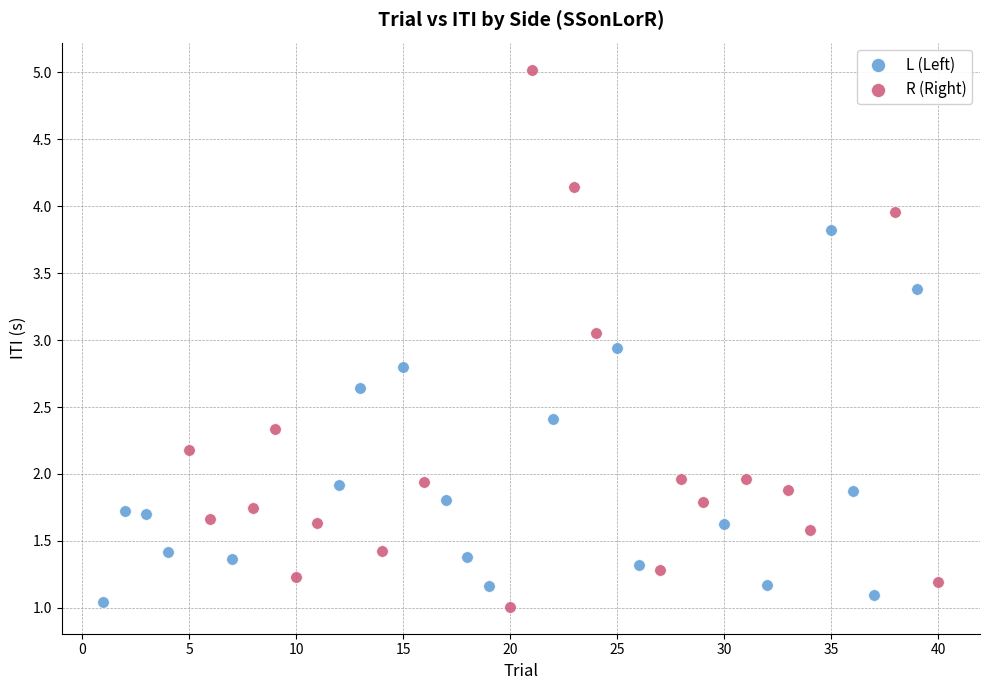

Which series has the largest Y range (max minus min)?

R (Right)